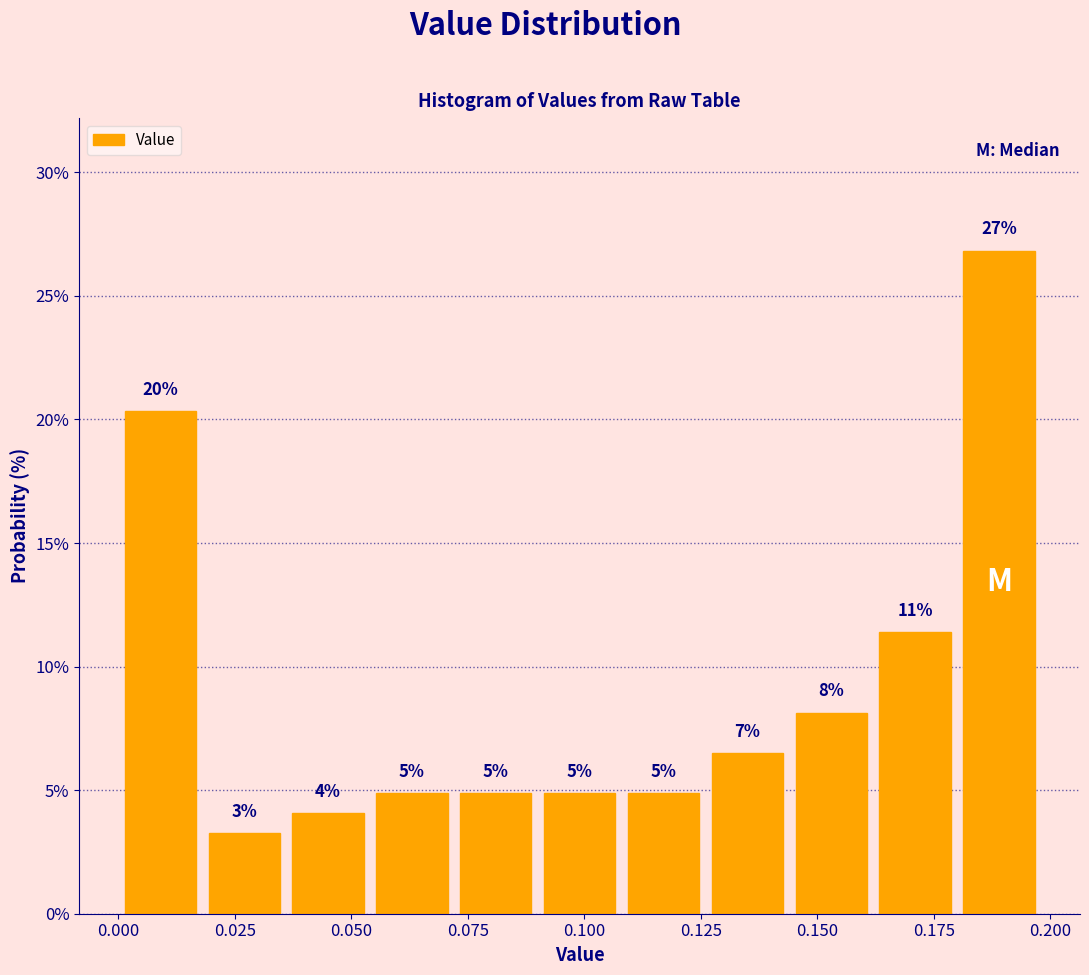

Read against the x-axis, roughly where is the centre of the tallest bar?

0.190